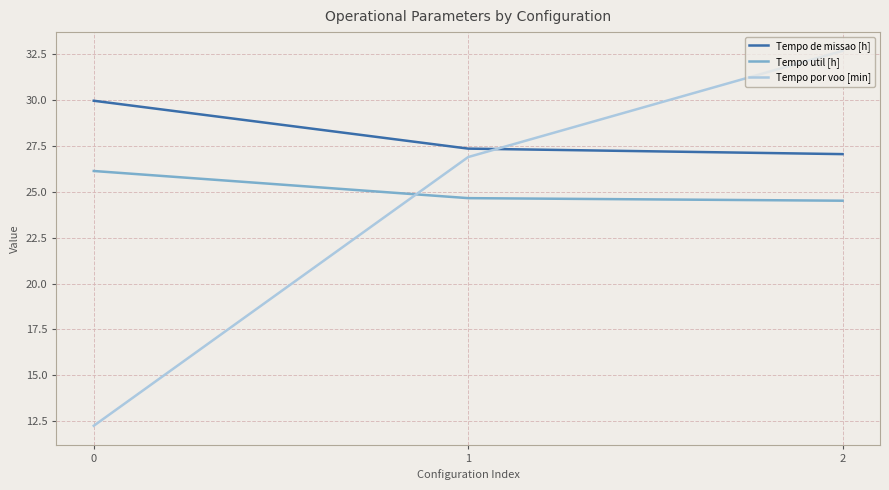

What is the spread (max minus min) of values at 0?

17.7